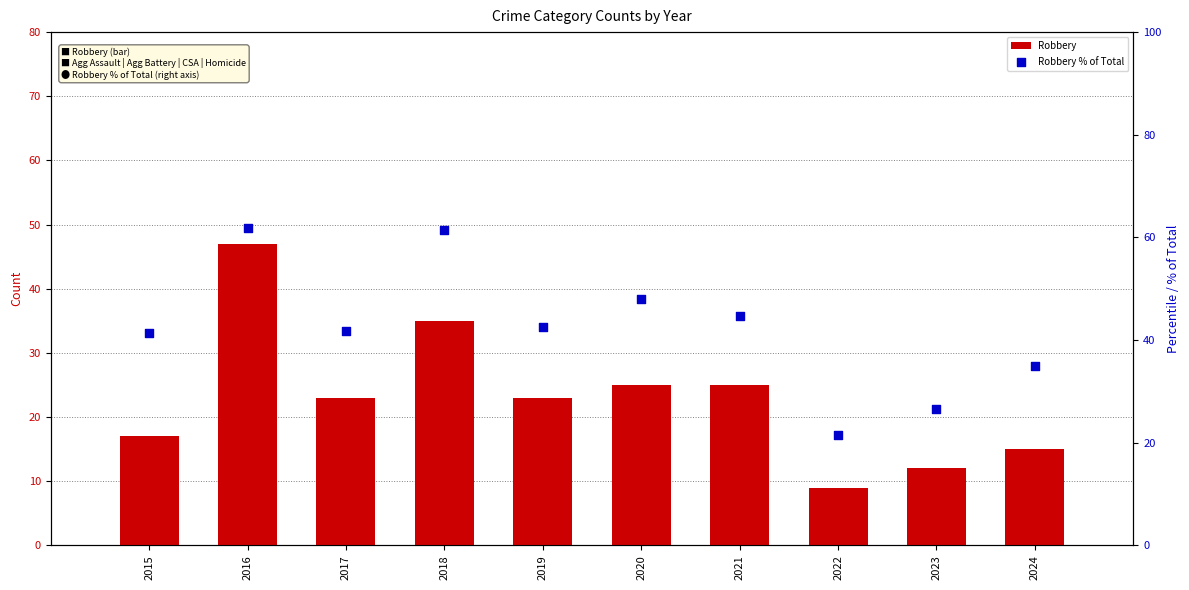

What is the total value across all series at 2024?

49.9